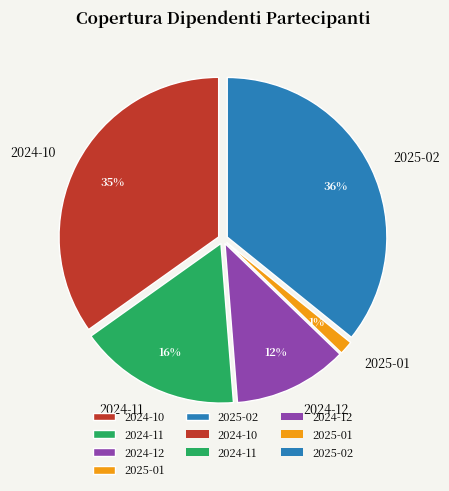

The 2024-12 slice represents 12% of the pie. True or false?

True